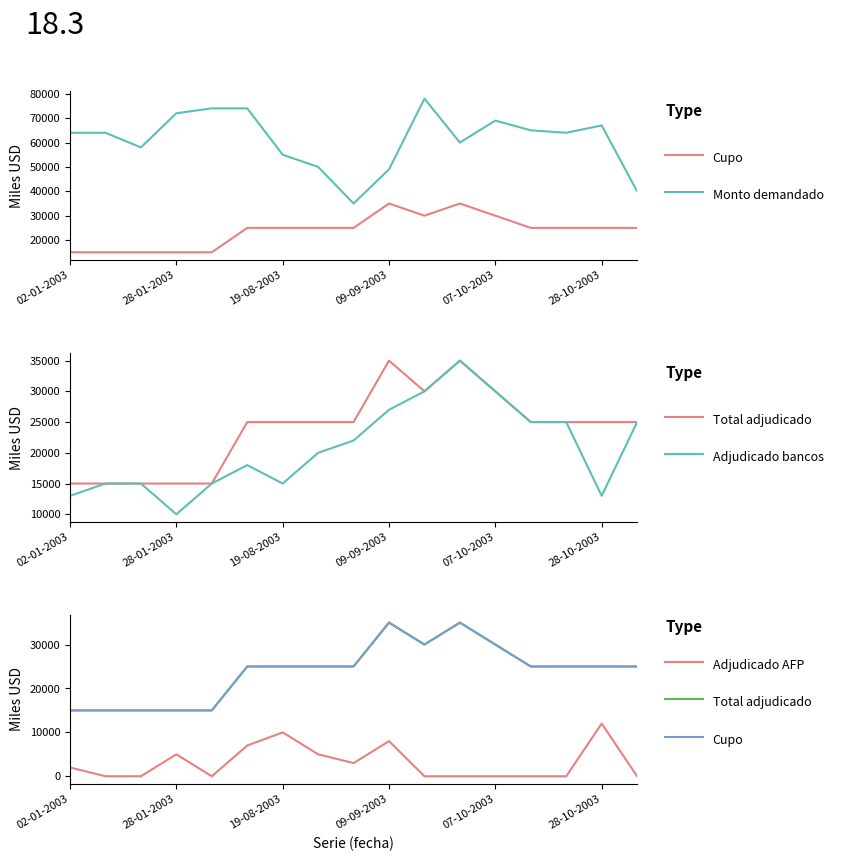

What is the sum of all Adjudicado bancos values?

353000